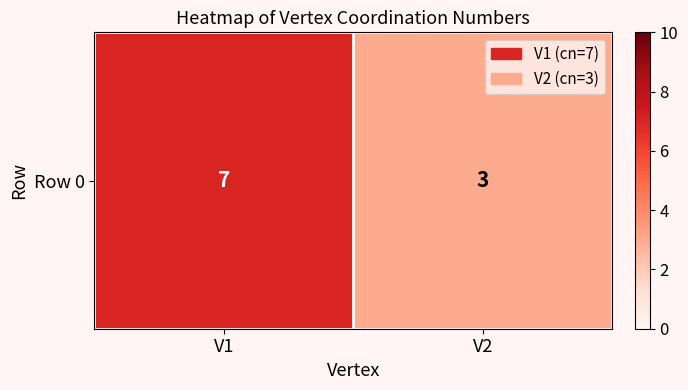

Which category has the lowest value across all series?

V2